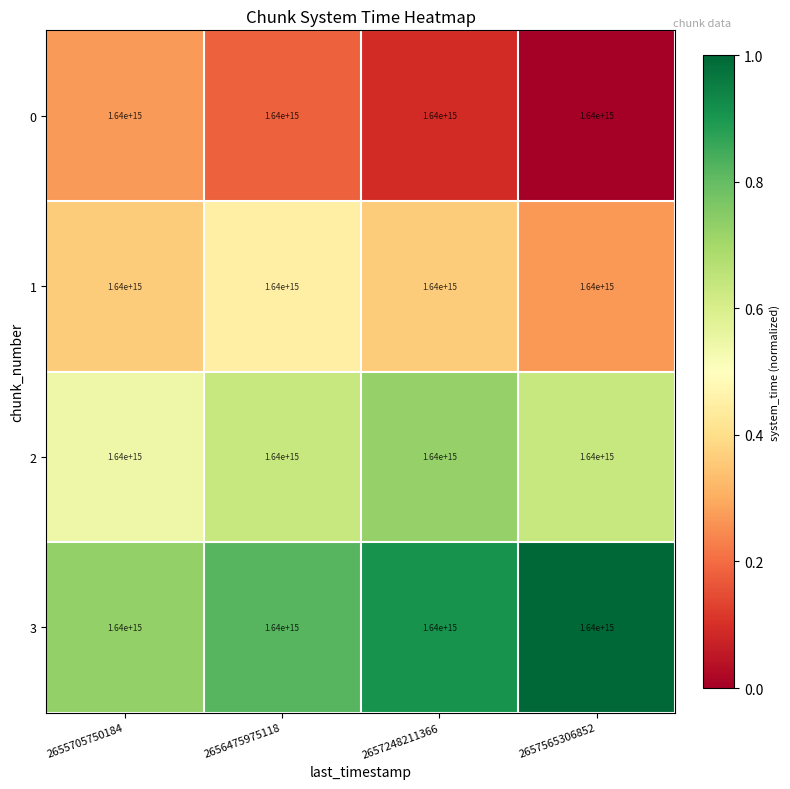

Reading left to right, extract all data points from this chart.

0: 2655705750184=1640000000000000.0	2656475975118=1640000000000000.0	2657248211366=1640000000000000.0	2657565306852=1640000000000000.0
1: 2655705750184=1640000000000000.0	2656475975118=1640000000000000.0	2657248211366=1640000000000000.0	2657565306852=1640000000000000.0
2: 2655705750184=1640000000000000.0	2656475975118=1640000000000000.0	2657248211366=1640000000000000.0	2657565306852=1640000000000000.0
3: 2655705750184=1640000000000000.0	2656475975118=1640000000000000.0	2657248211366=1640000000000000.0	2657565306852=1640000000000000.0